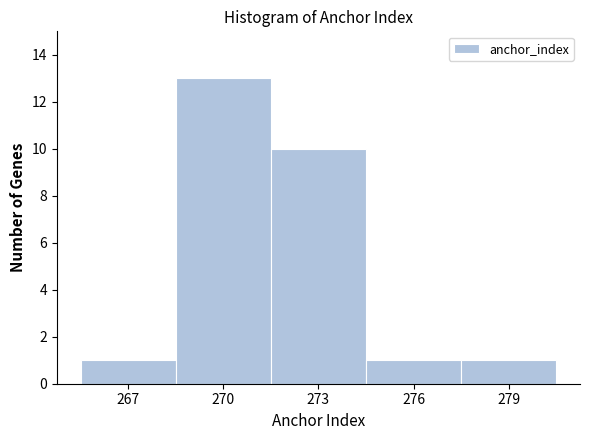

Over which range of the x-axis is the bar tallest?

268.5 to 271.5